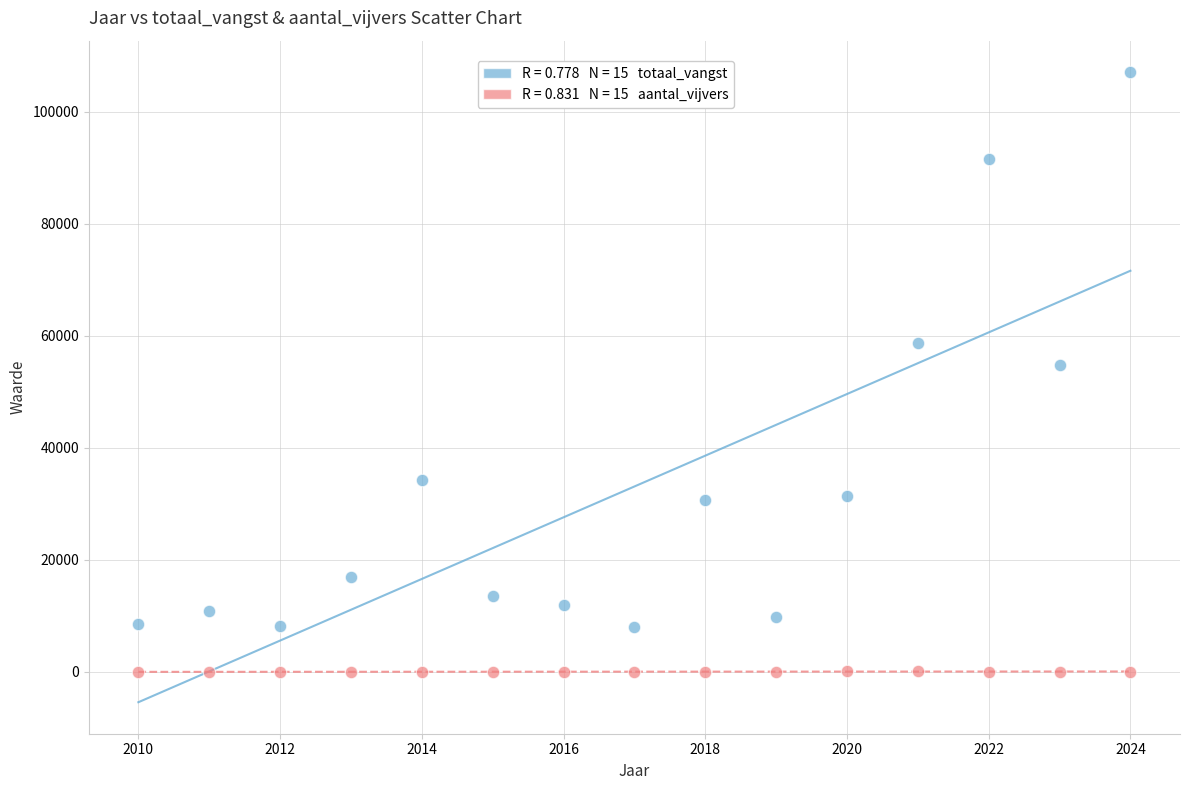

Across all series, what Y value is closest to 53553?

54889